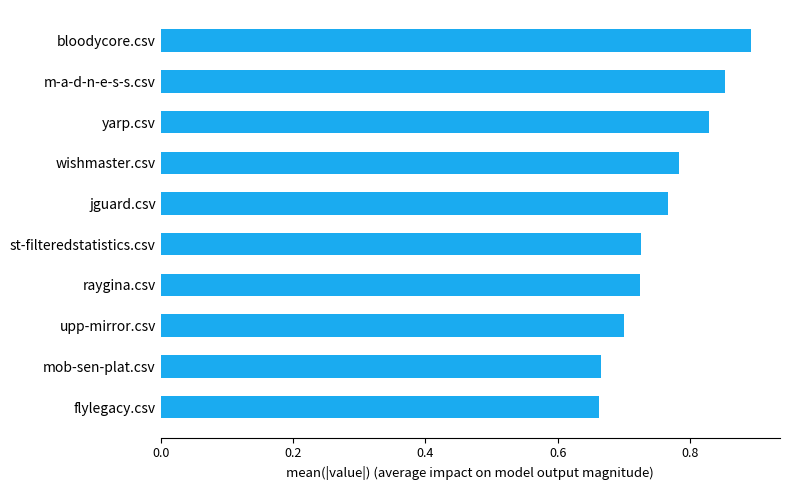

Are the bars horizontal?

Yes